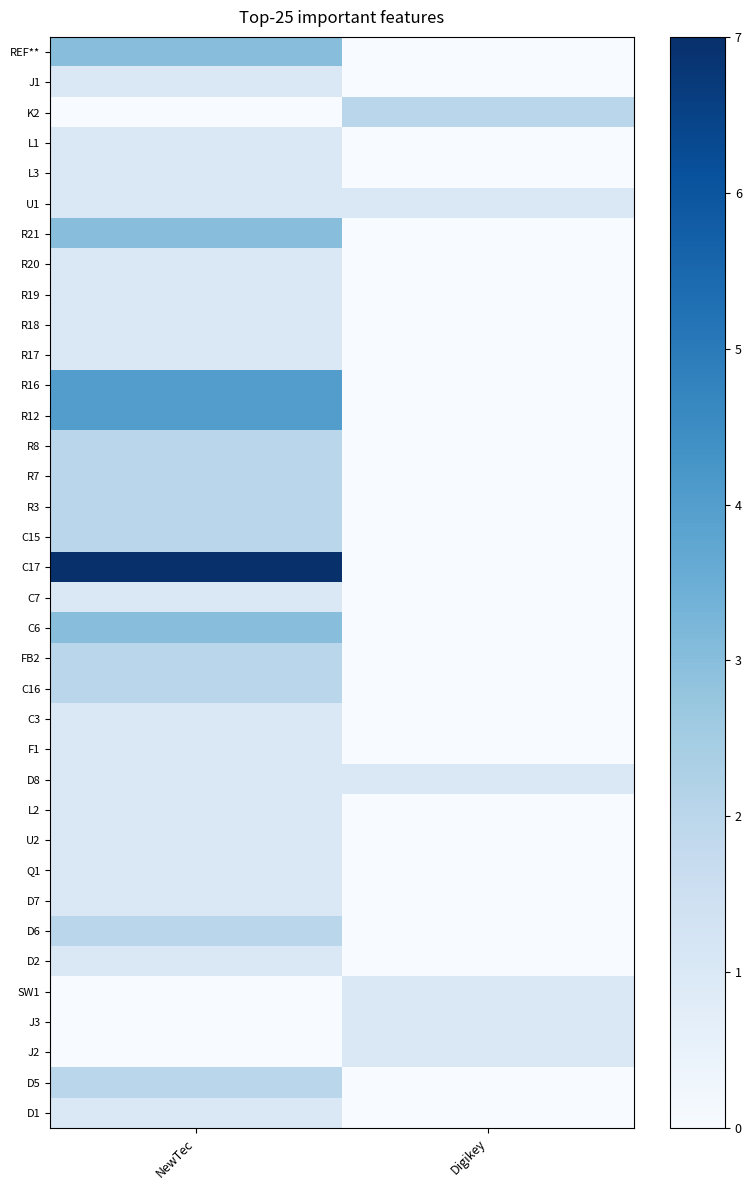

At how many categories does at least one series exceed 1?

2